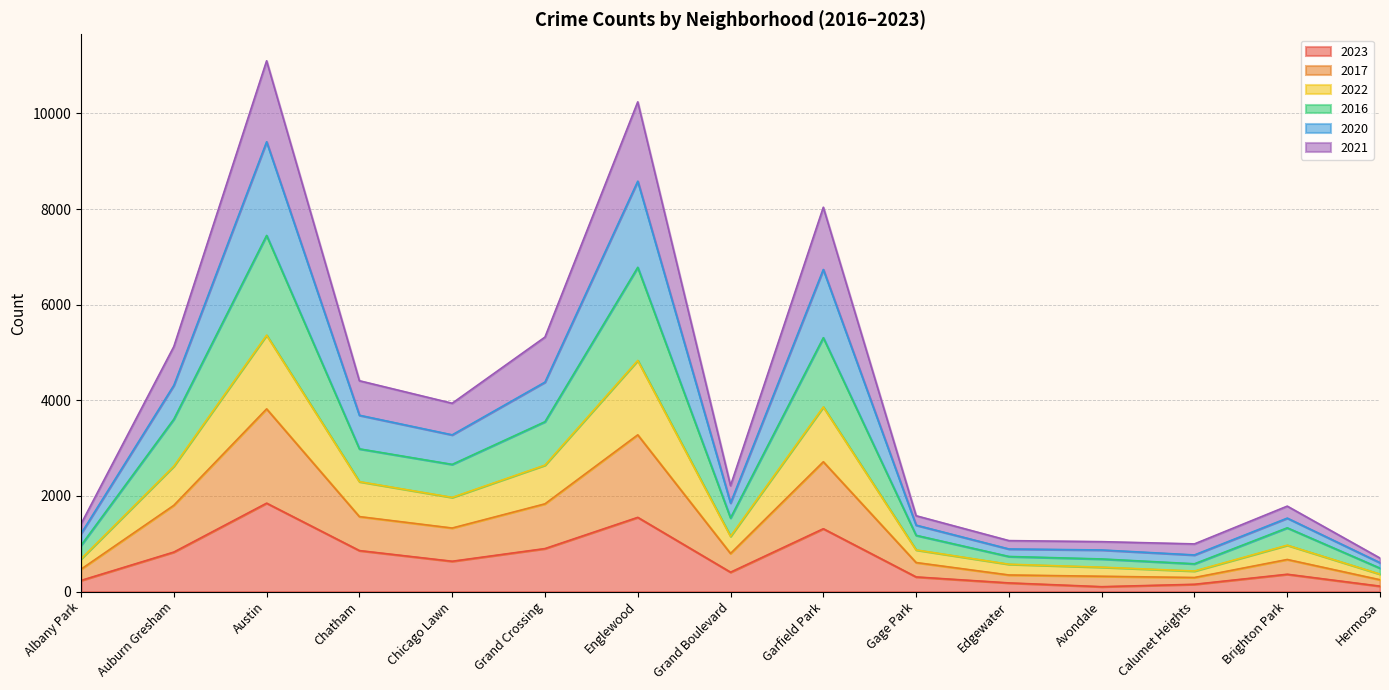

Which category has the highest value in the 2020 series?

Austin